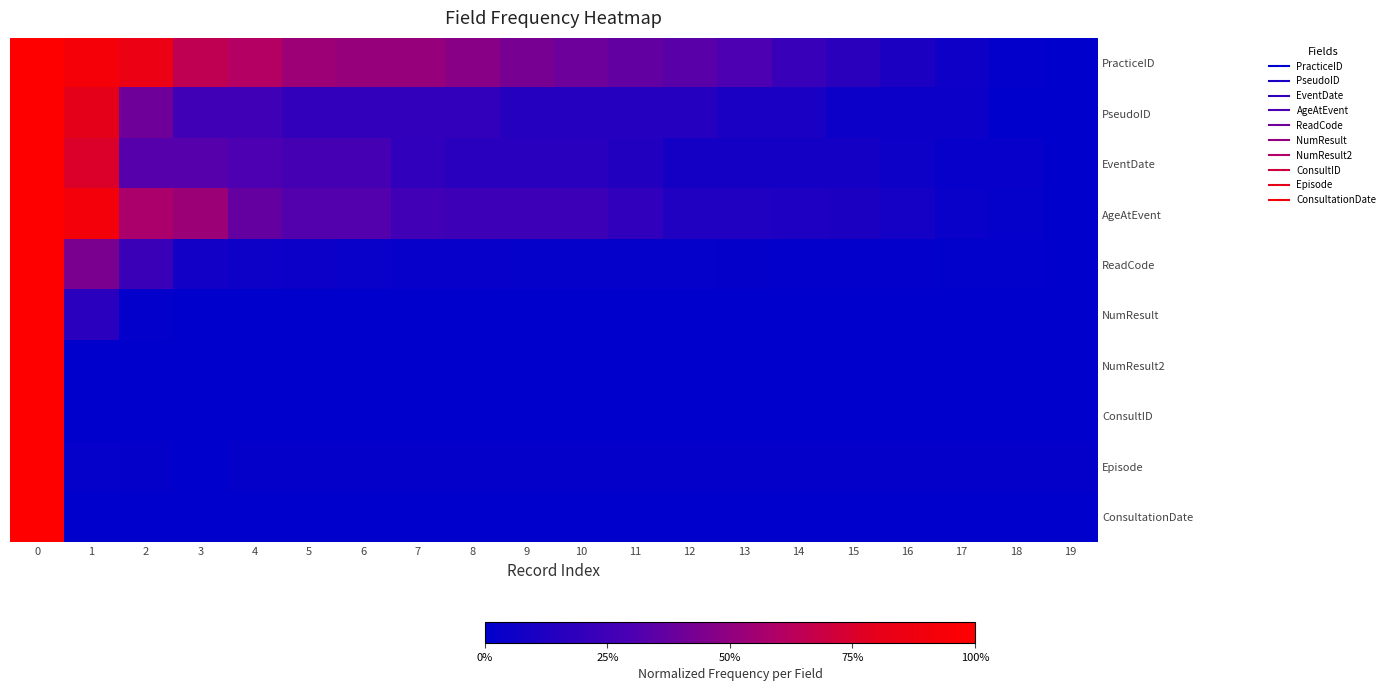

Which label corresponds to the smallest value in the chart?

19